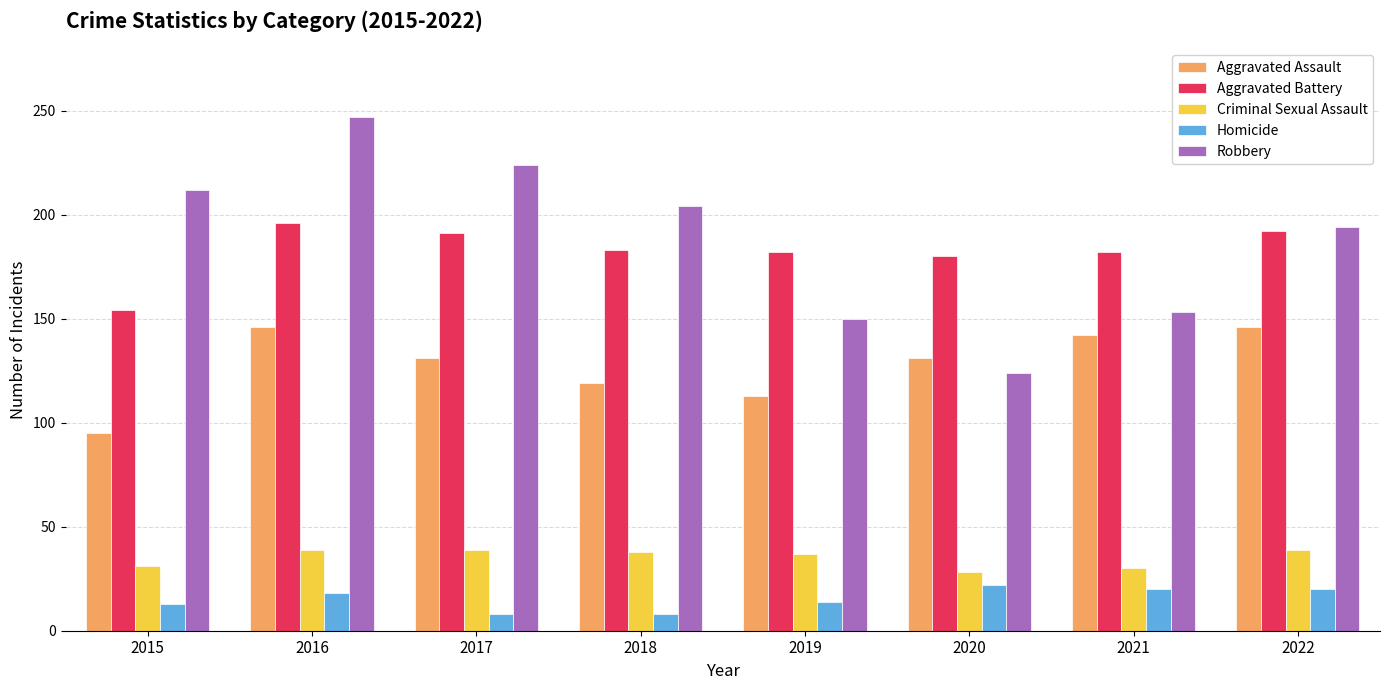

Count the number of categories in the chart.

8